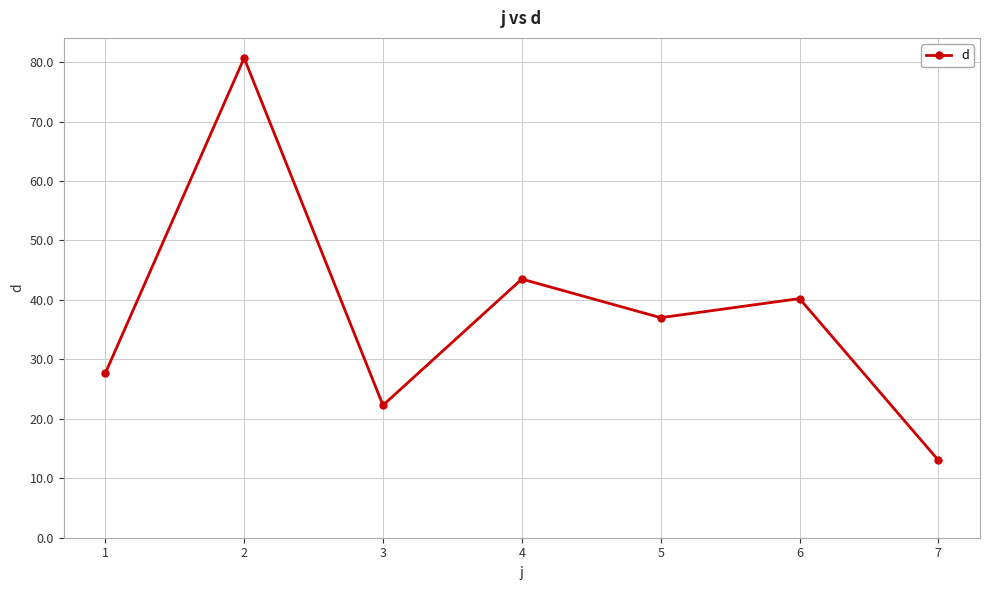

What is the sum of the values at 1 and 3?

49.9